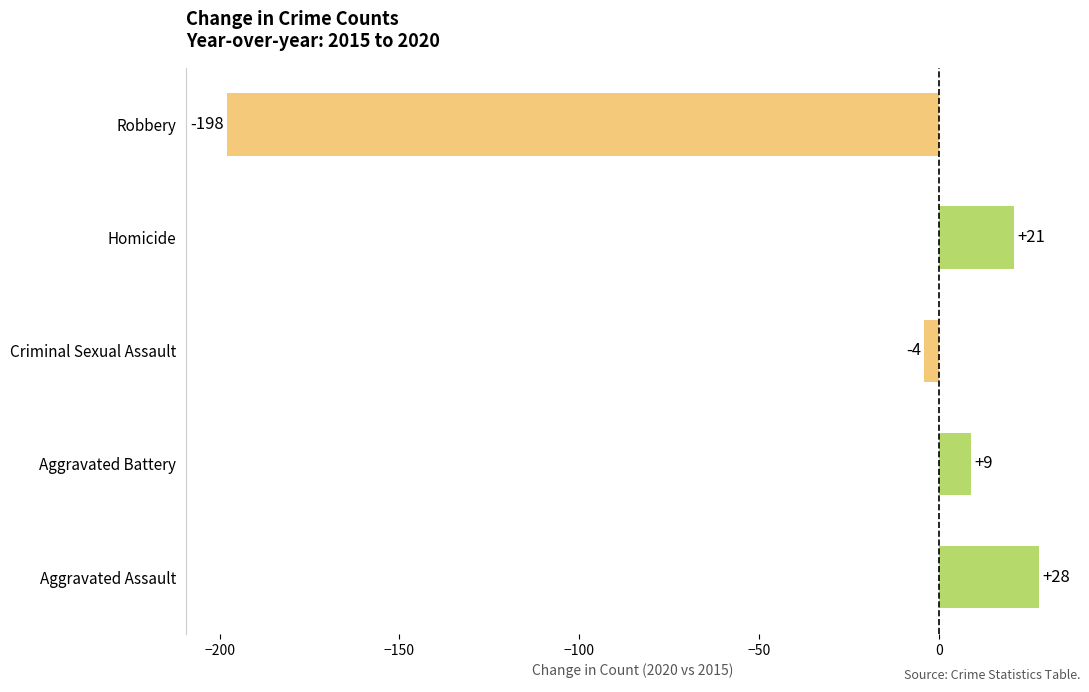

Reading bottom to top, extract all data points from this chart.

28	9	-4	21	-198